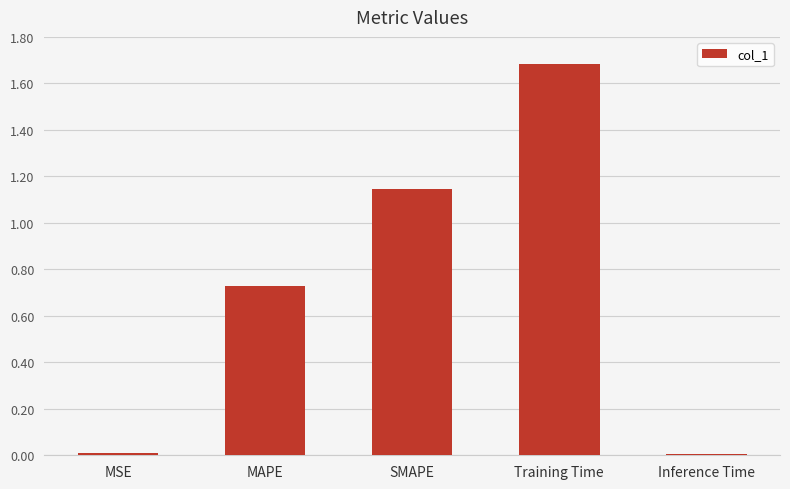

Are the bars horizontal?

No